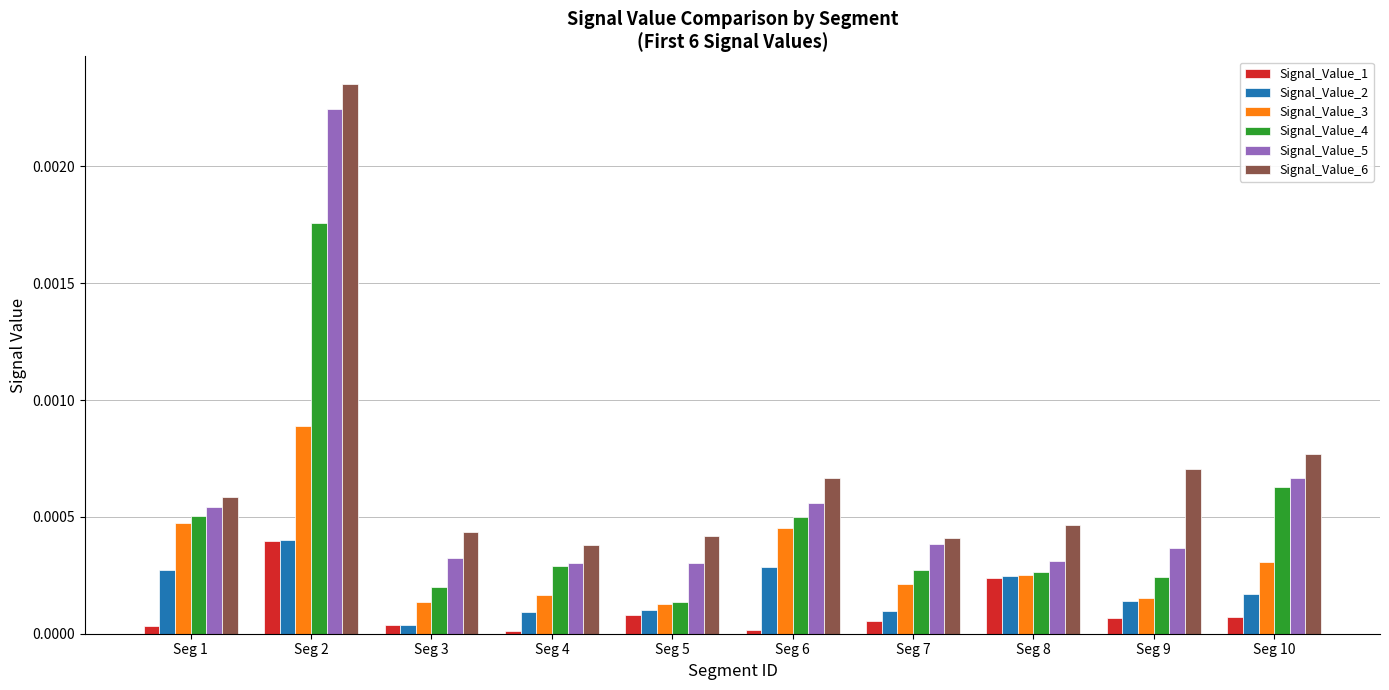

At which category is the sum across all series the highest?

Seg 2